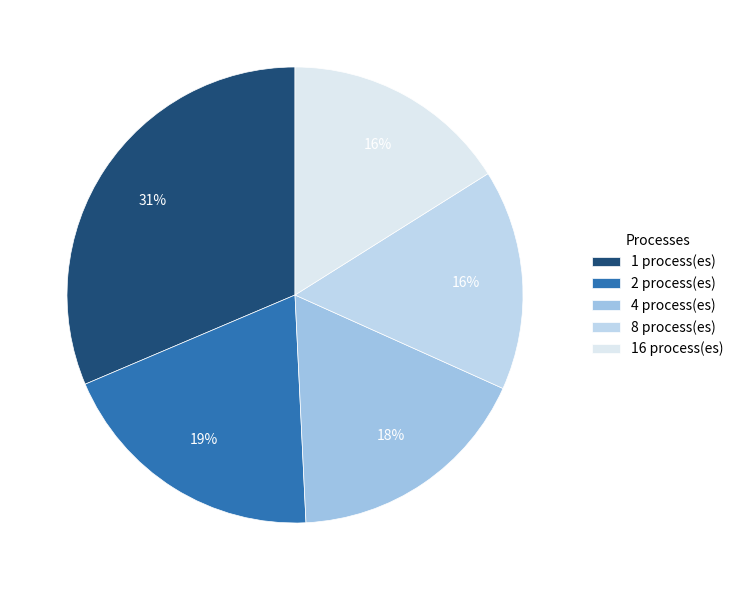

Count the number of slices in the pie.

5